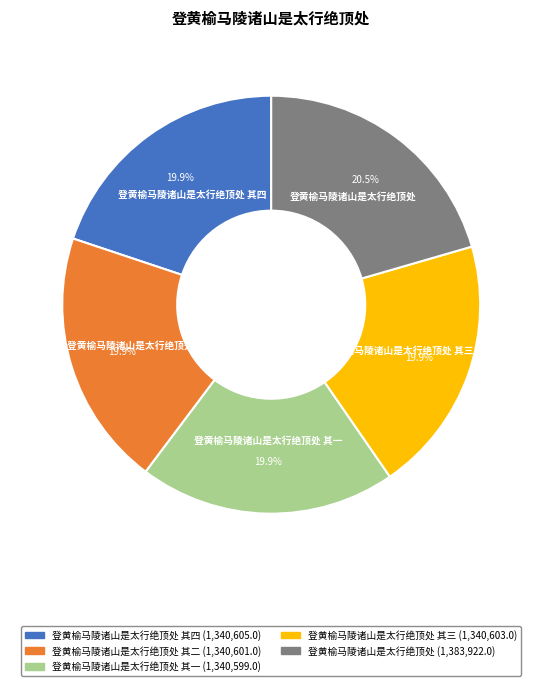

Is there a majority slice in this chart?

No